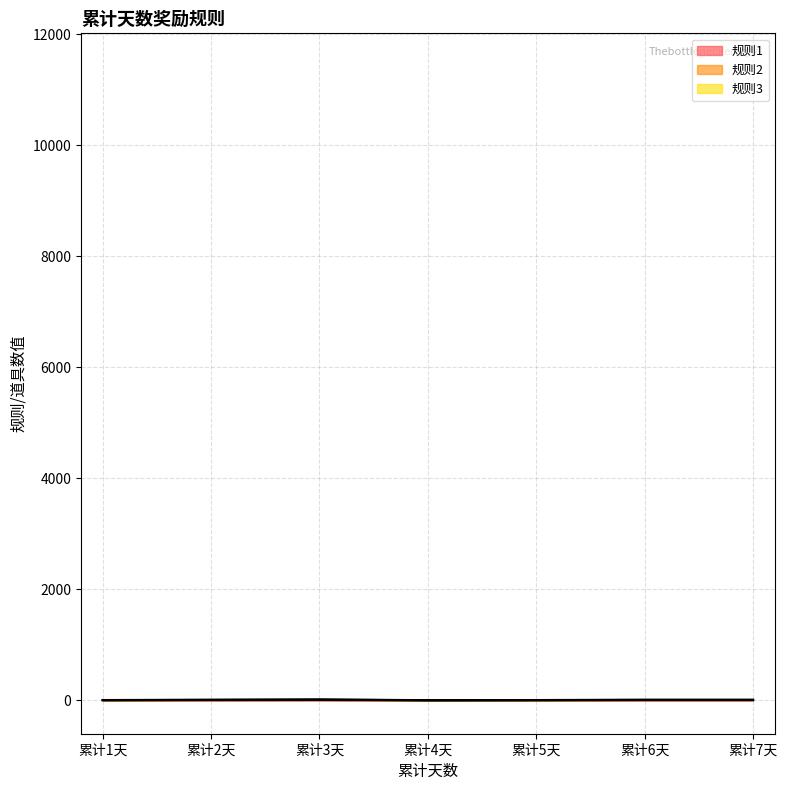

The value of 规则2 at 累计1天 is 3. True or false?

False